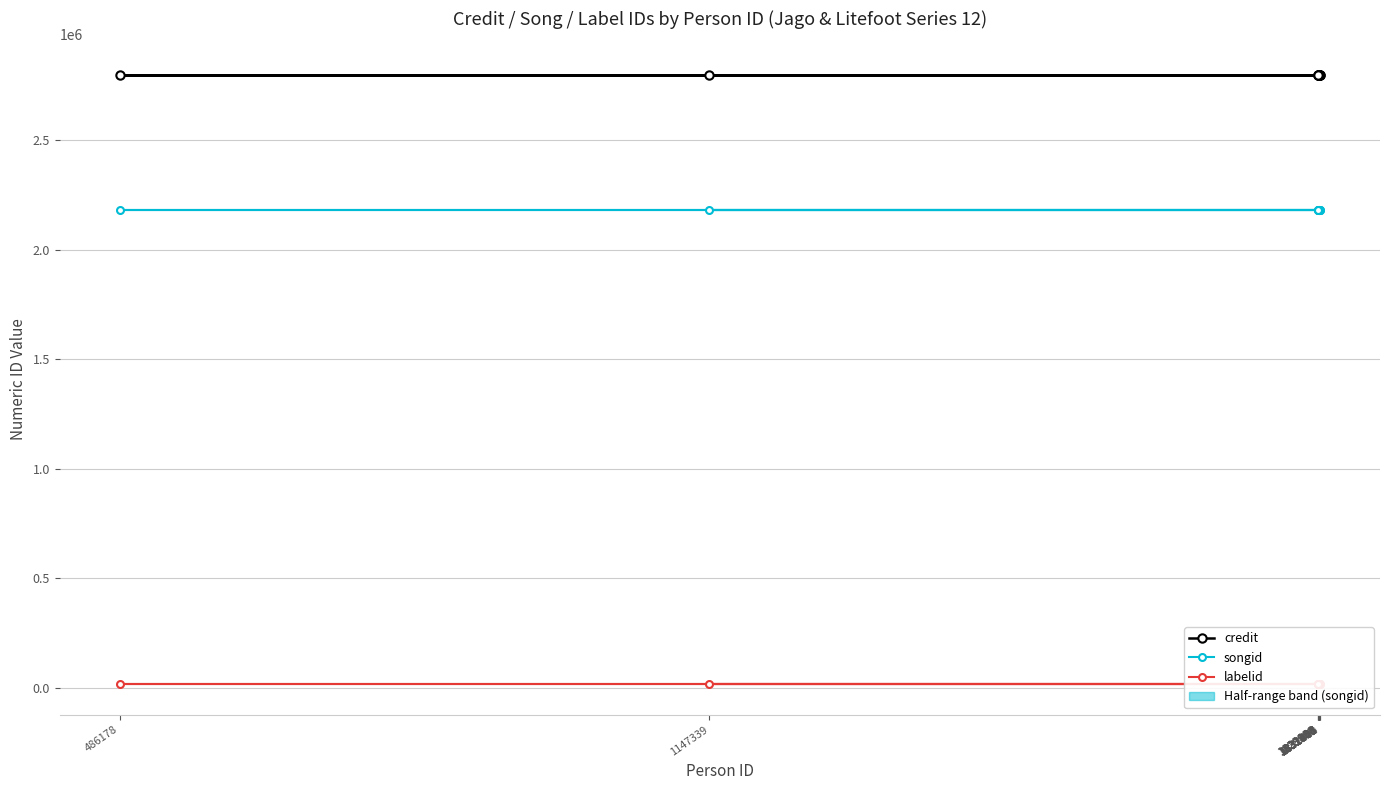

What is the spread (max minus min) of values at 1832485?

2783704